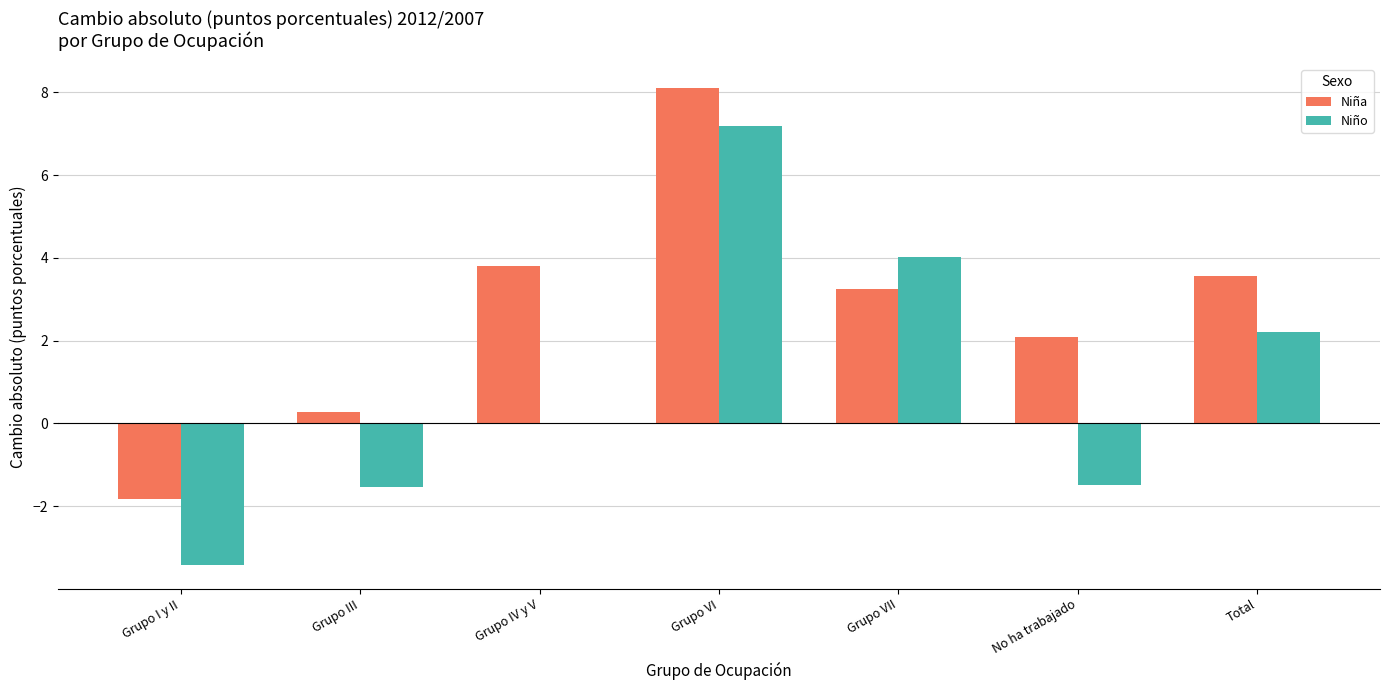

At which label is Niña closest to 3?

Grupo VII